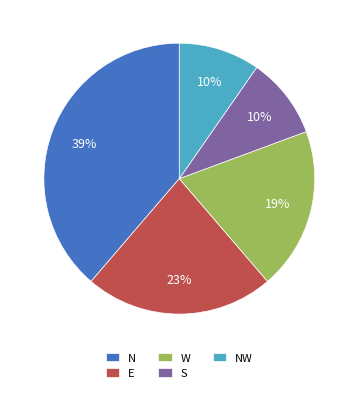

To the nearest percent, what percentage of the pie is W?

19%